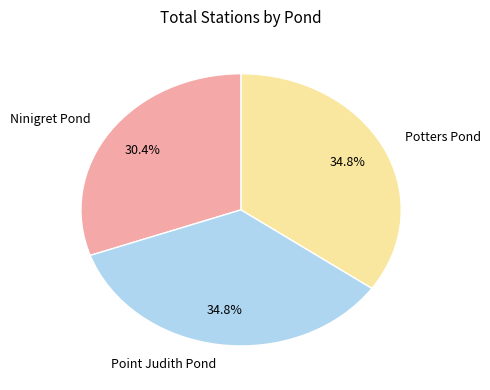

The Point Judith Pond slice represents 23% of the pie. True or false?

False